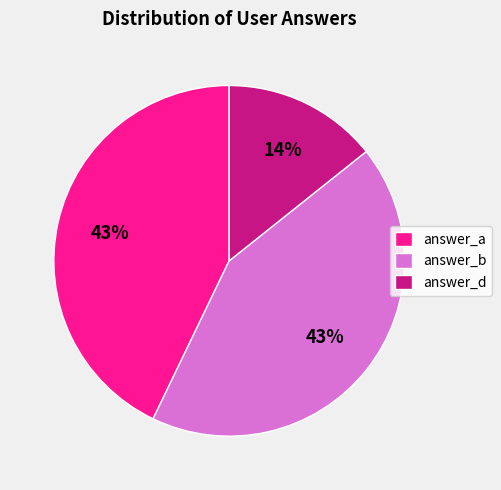

To the nearest percent, what portion does answer_b represent?

43%